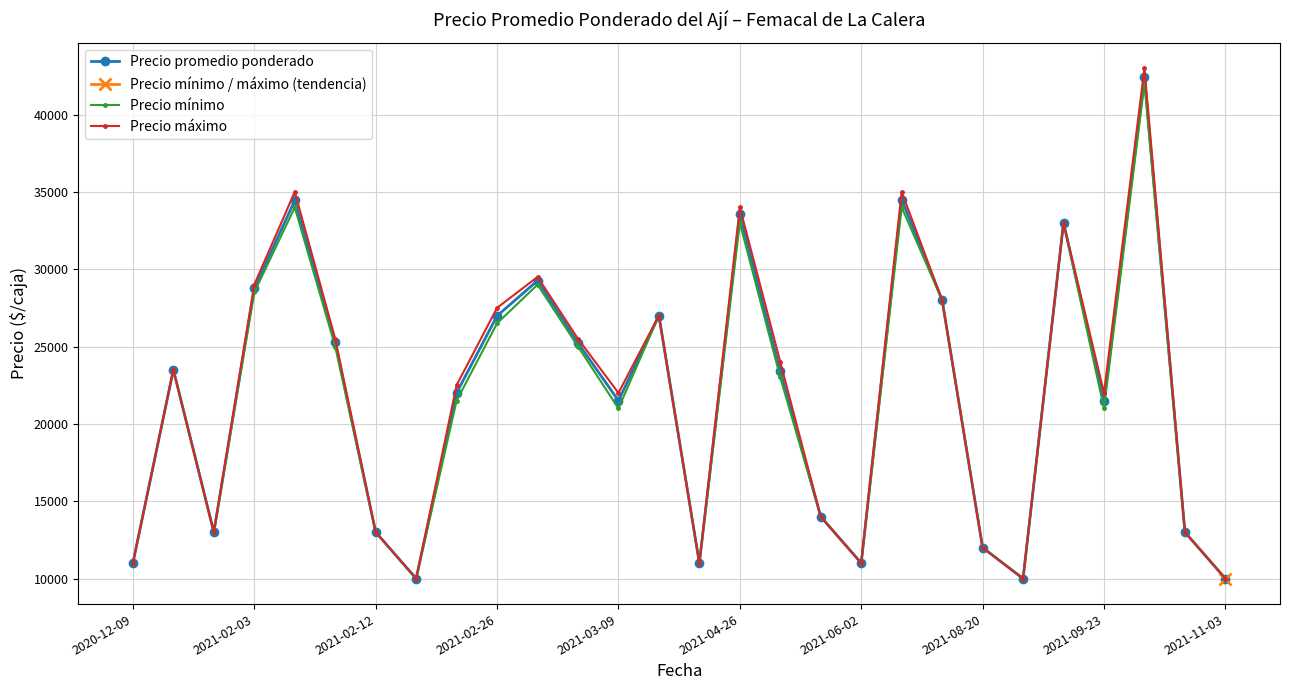

What is the difference between the second highest and second lowest values in the Precio mínimo series?

24000.0